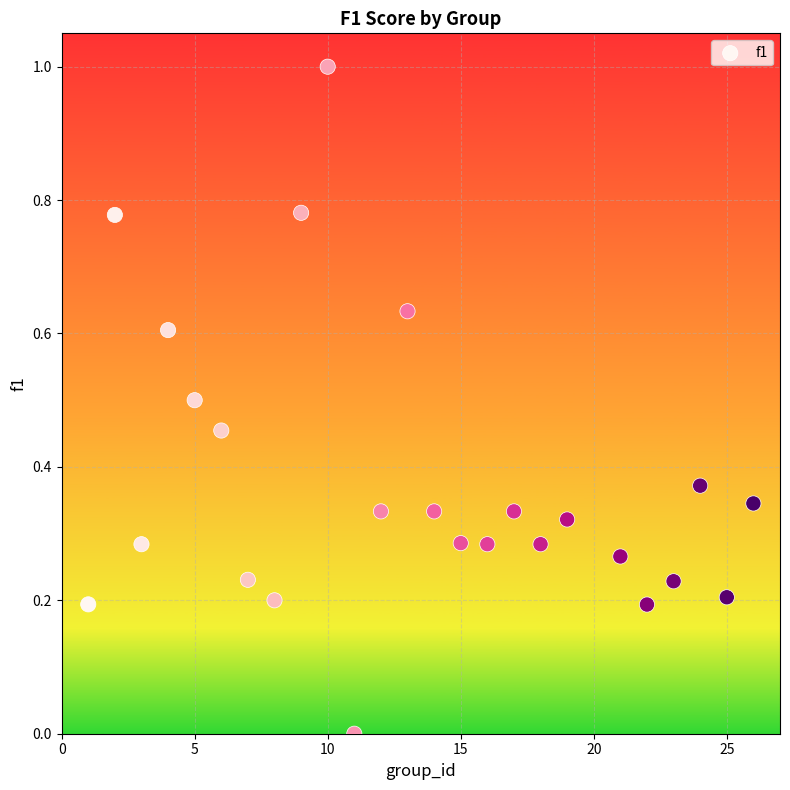

What is the range of Y values (max minus min)?

1.0